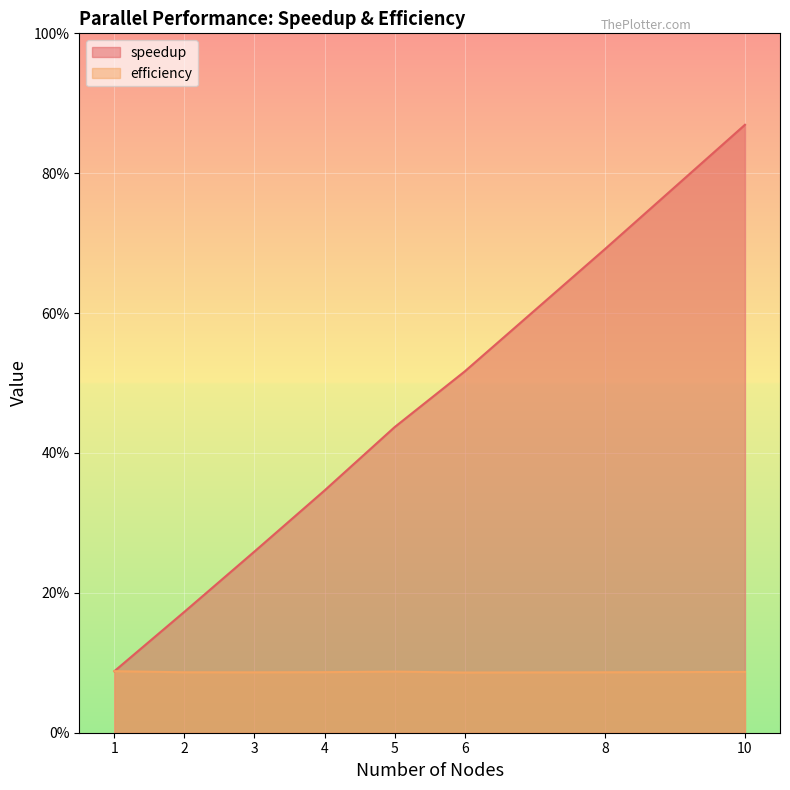

Rank the series by their maximum value, from highest to lowest.

speedup, efficiency